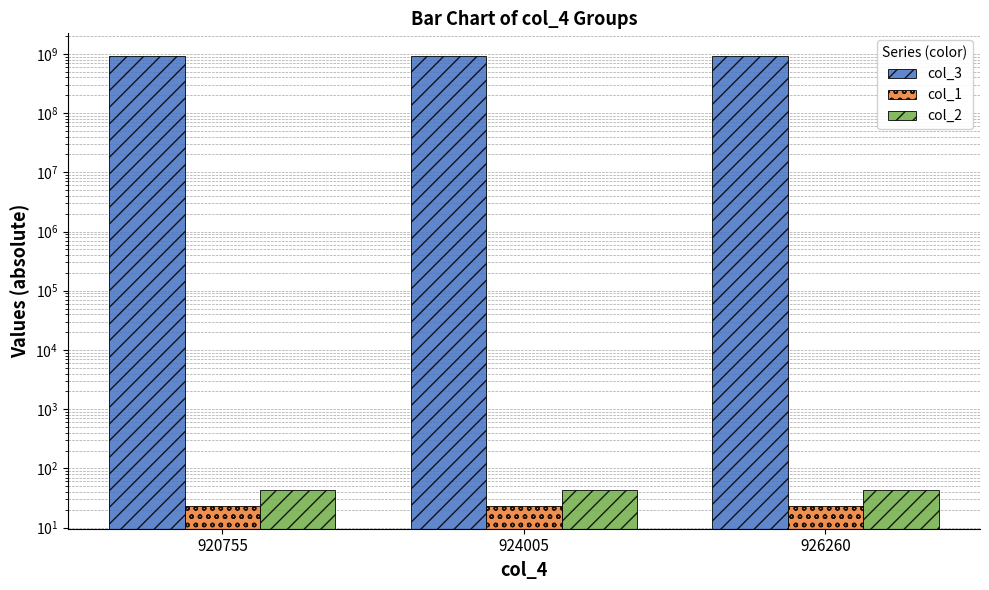

Which label corresponds to the smallest value in the chart?

920755